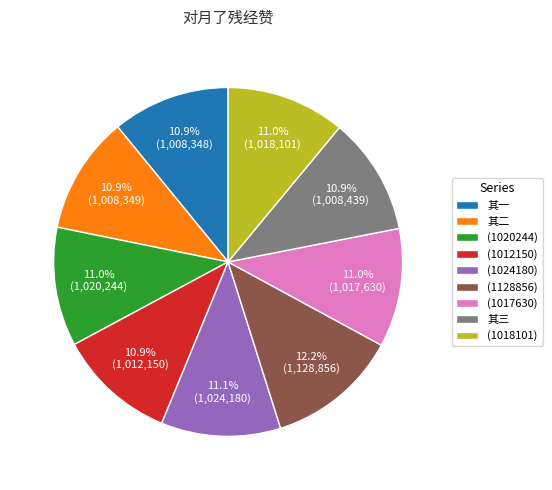

Combined, what portion of the pie is (1024180) and (1128856)?

23.3%